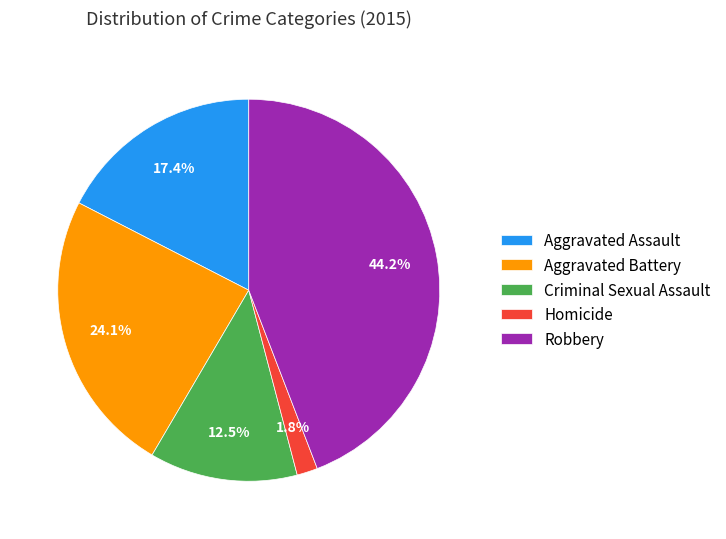

What percentage is NOT represented by Aggravated Battery?

75.9%